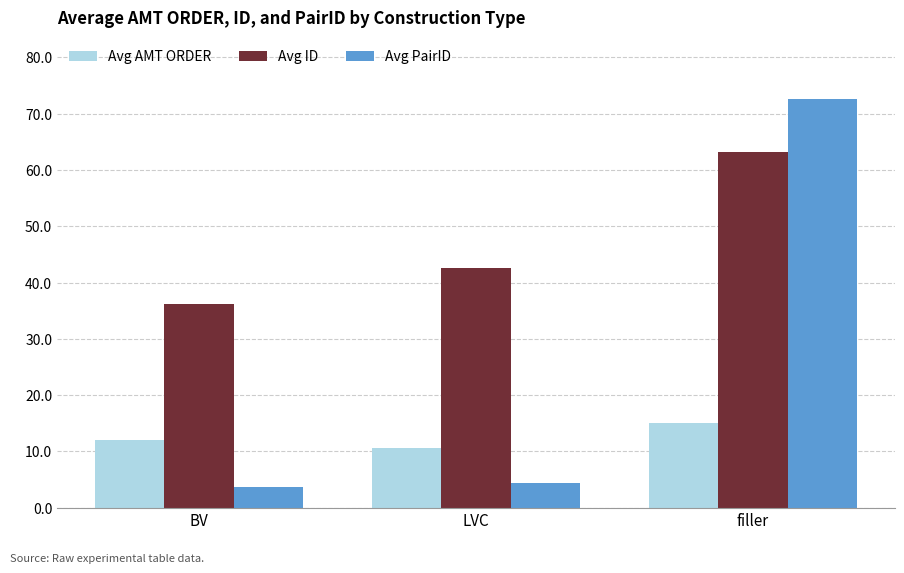

What value does the Avg ID series have at LVC?

42.7